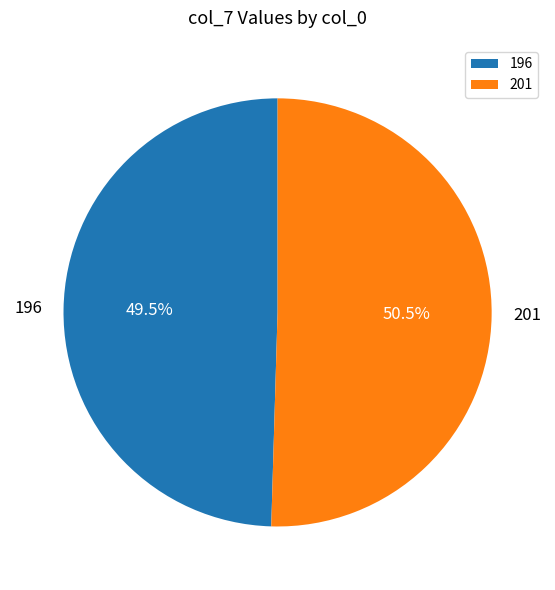

Rank the categories by value from lowest to highest.

196, 201